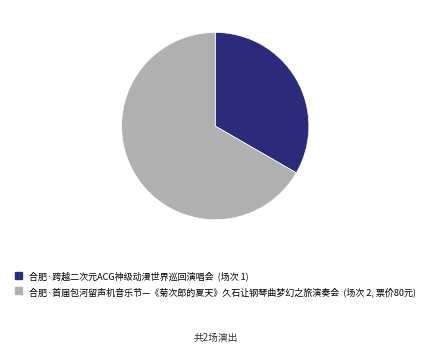

How many segments does this pie chart have?

2